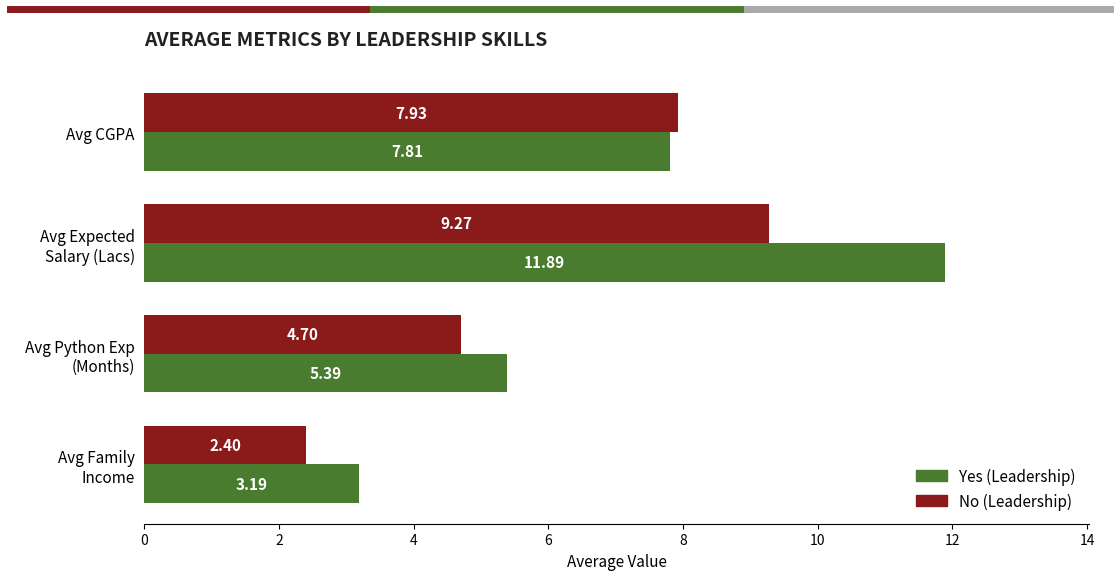

What is the difference between the maximum and minimum values in the No (Leadership) series?

6.9